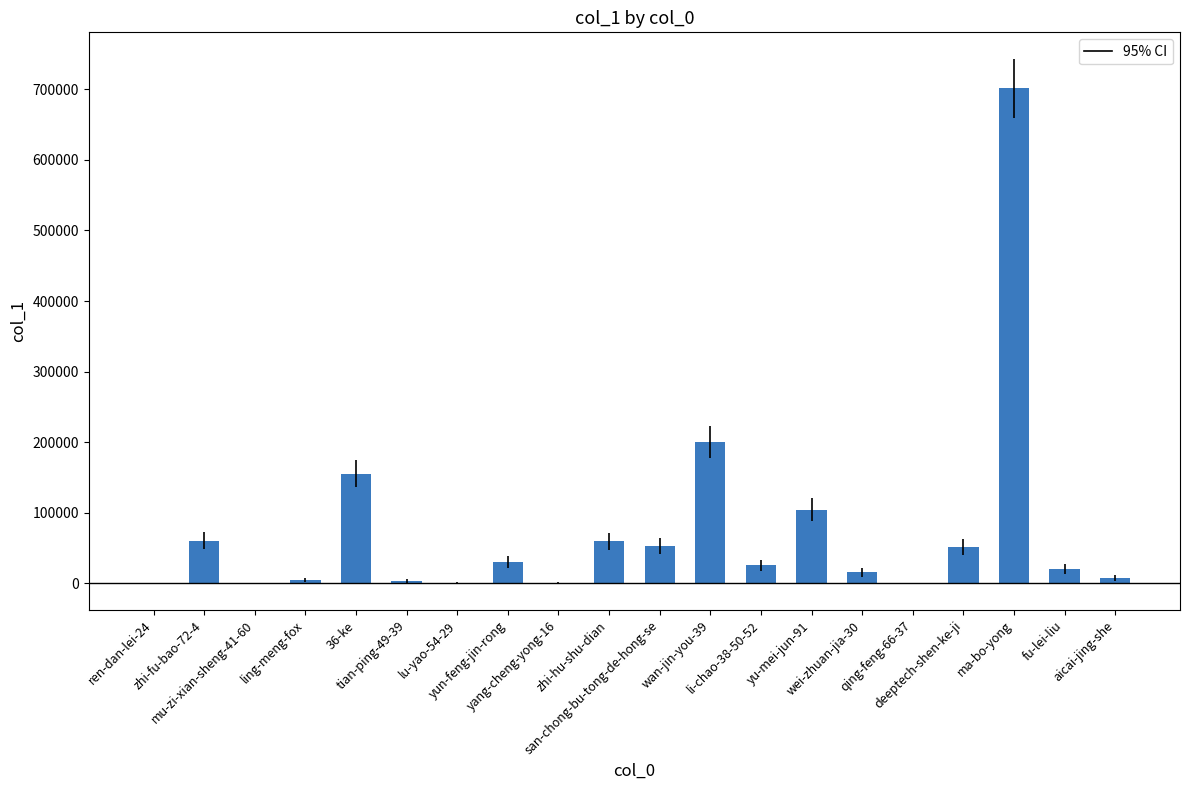

What is the sum of all values?

1493844